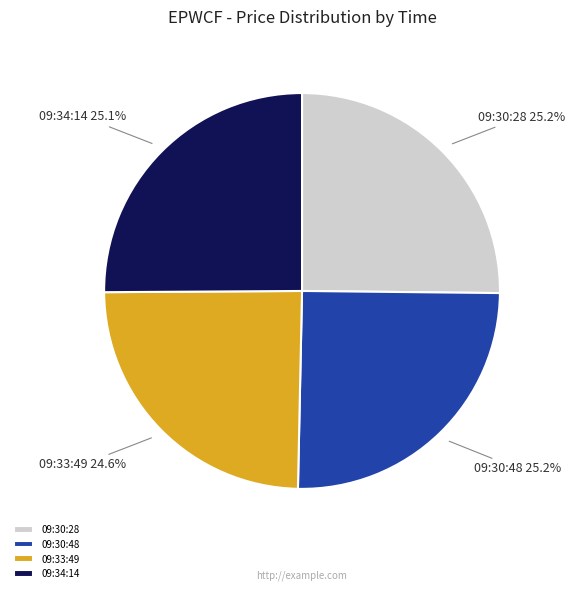

Is it true that 09:30:48 is 31% of the pie?

False